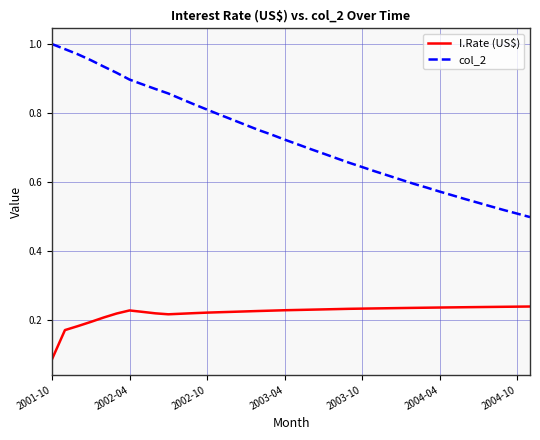

Which series has the largest total across all categories?

col_2